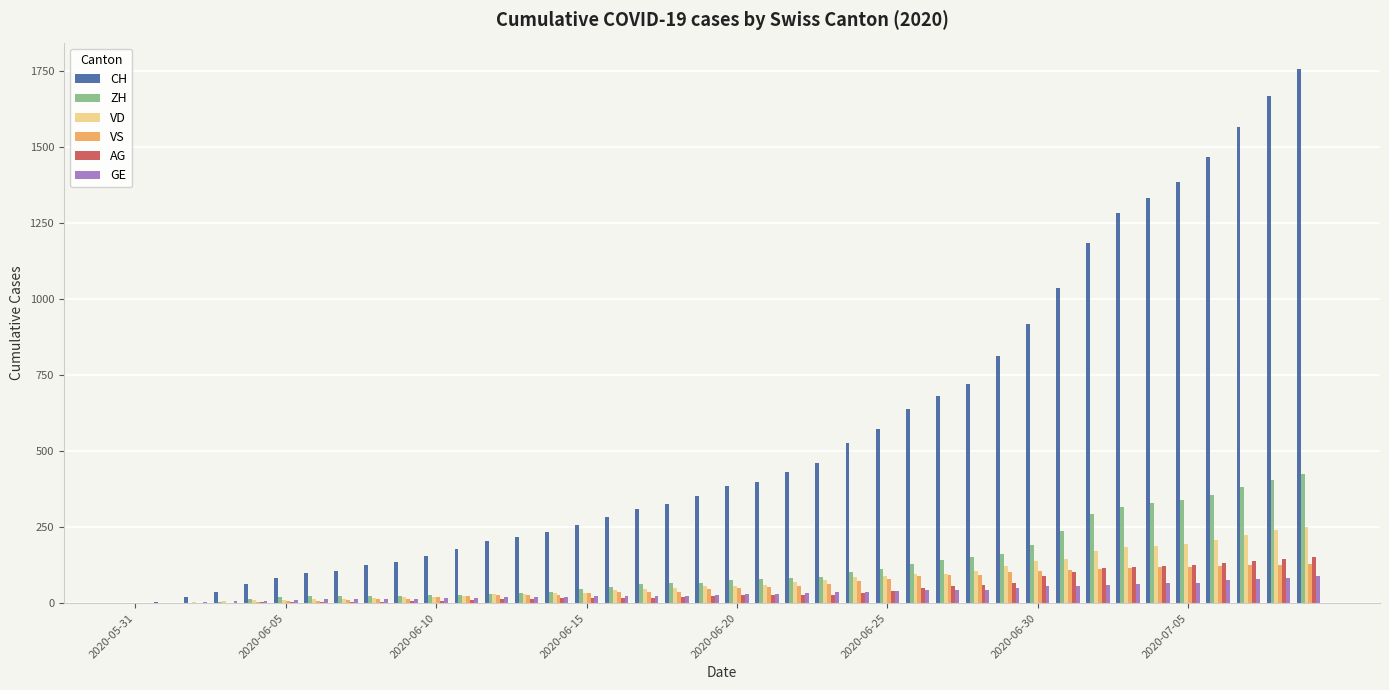

What is the average value of the CH series?

561